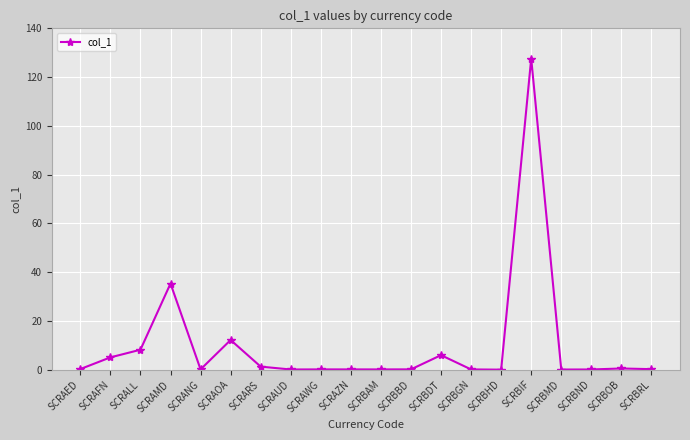

What is the difference between the maximum and minimum values?

127.6